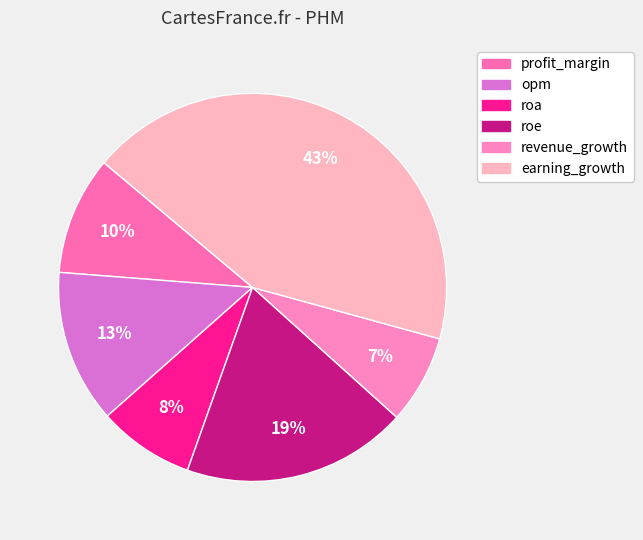

What is the largest slice in the pie chart?

earning_growth